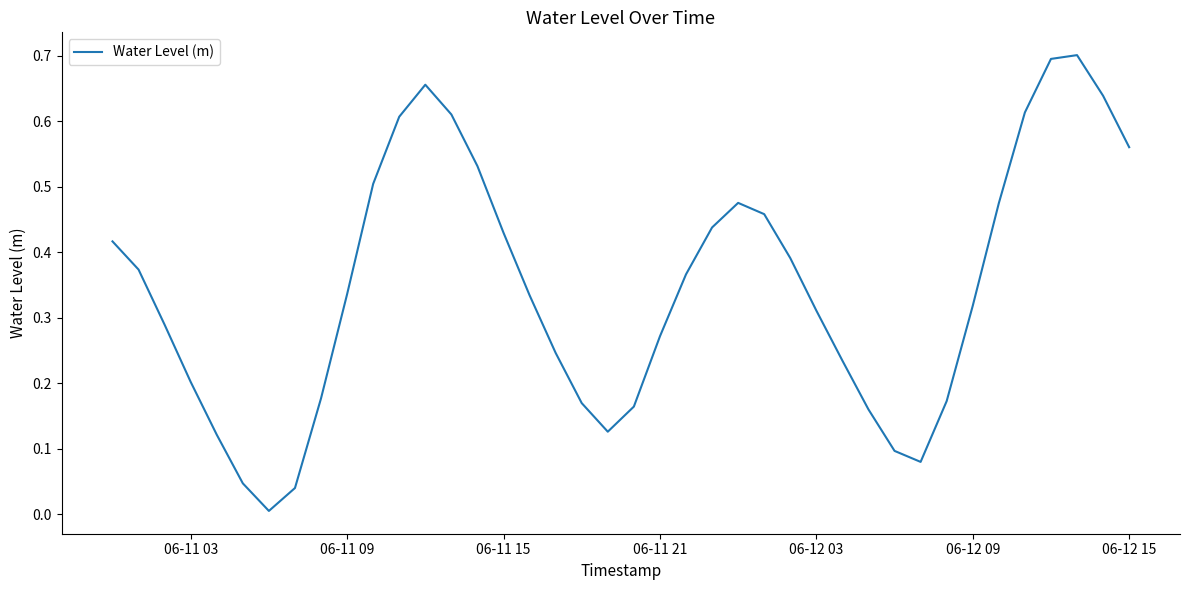

How many interior local valleys (lower than both neighbors) does the data have?

3